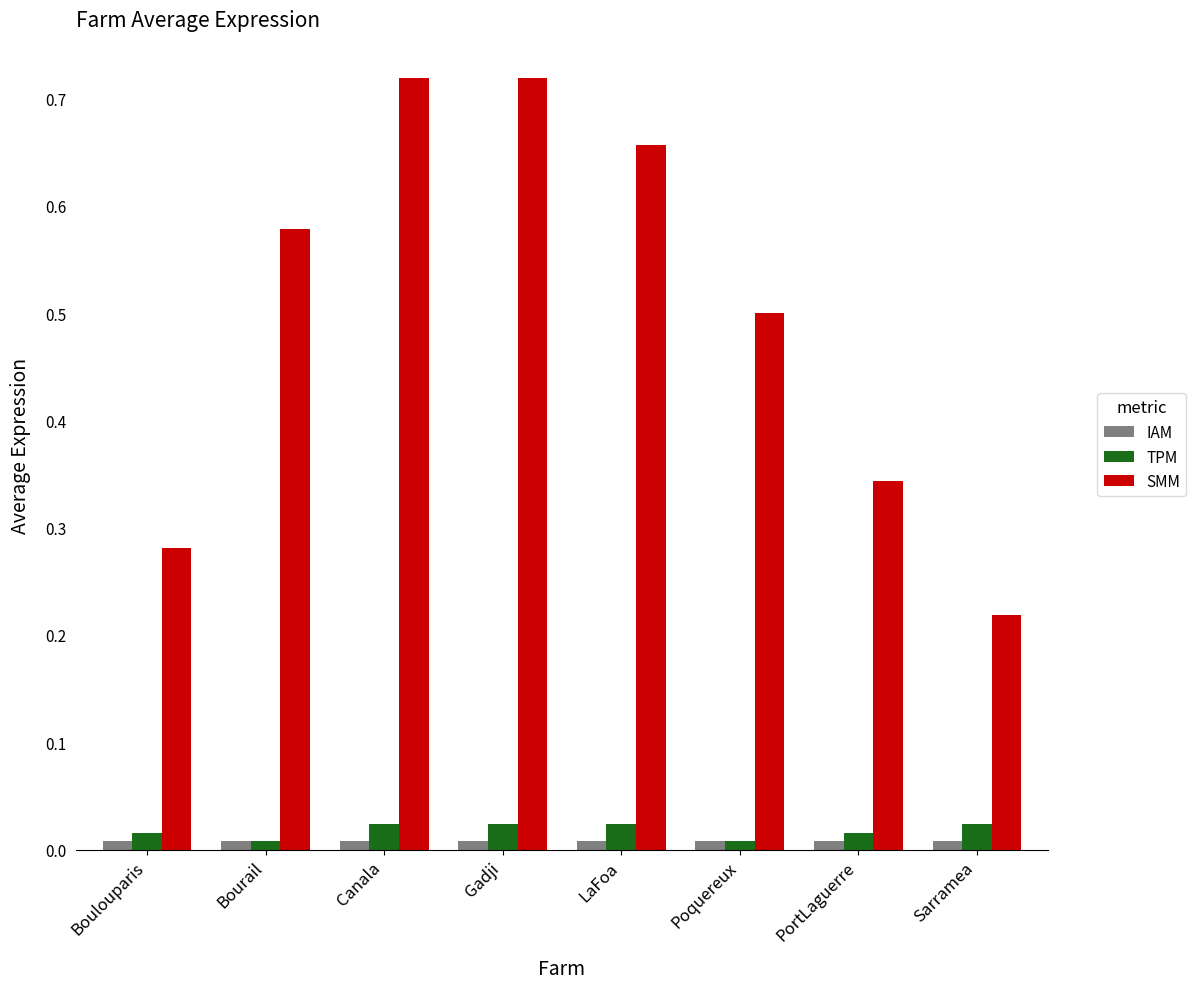

Count the SMM values in the range 0 to 1.

8